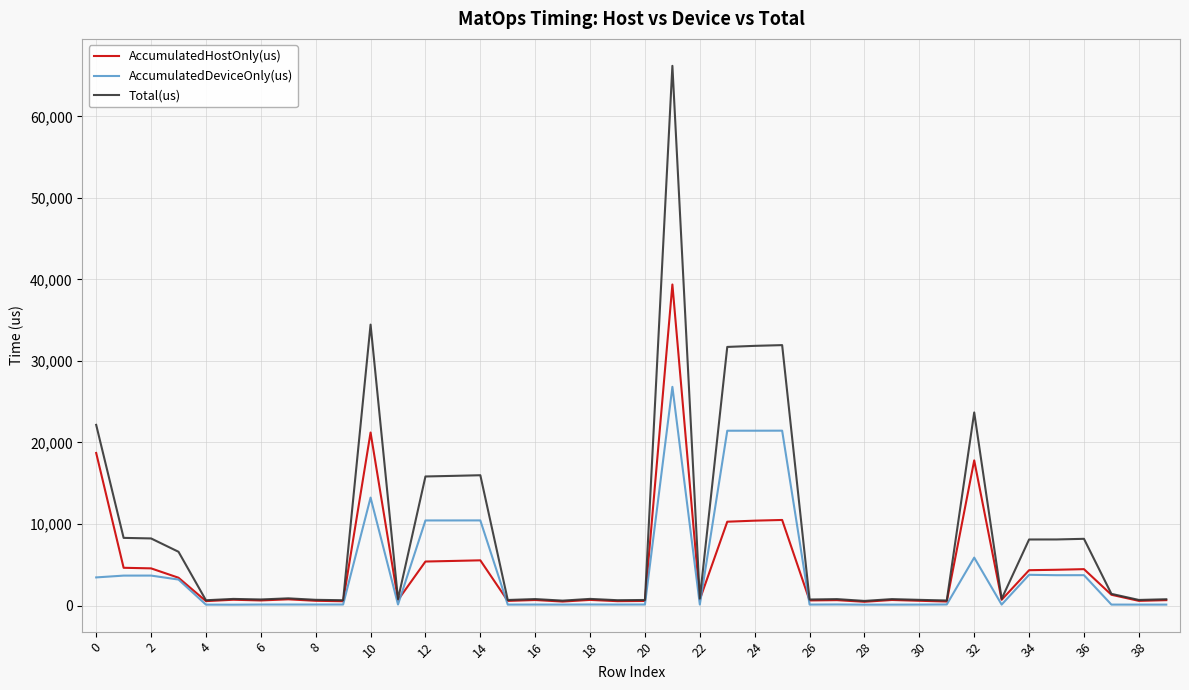

List the series in order of their peak value, highest first.

Total(us), AccumulatedHostOnly(us), AccumulatedDeviceOnly(us)